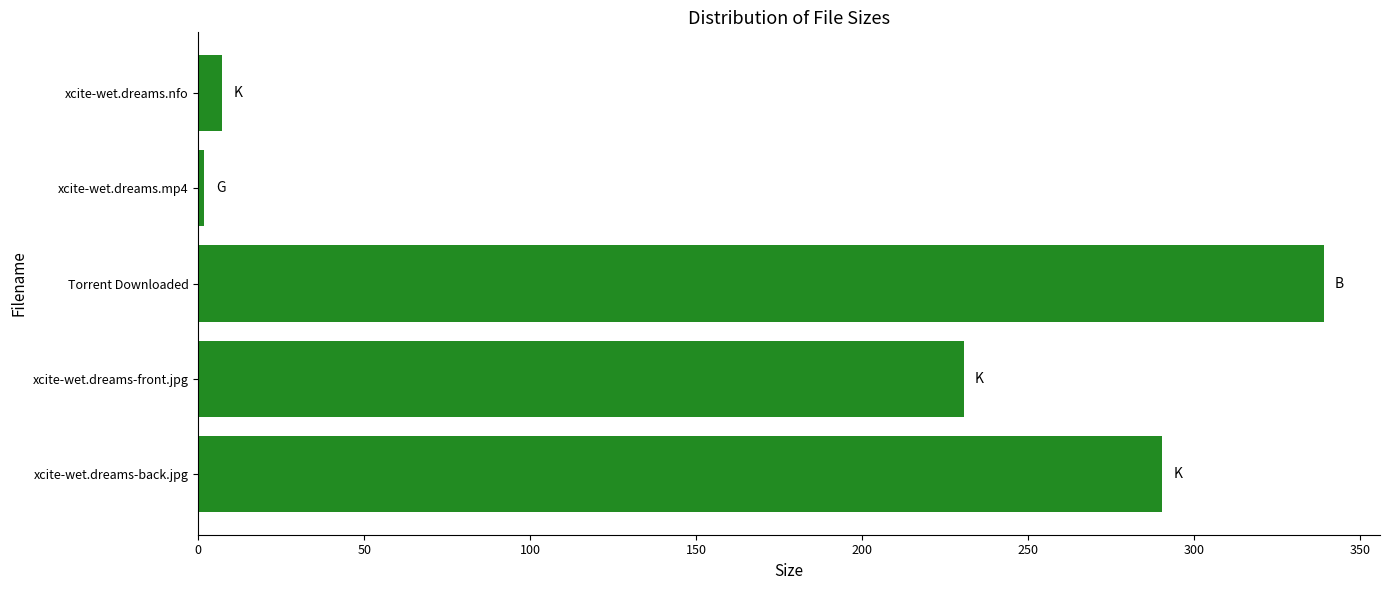

How many data points are less than 230?

2